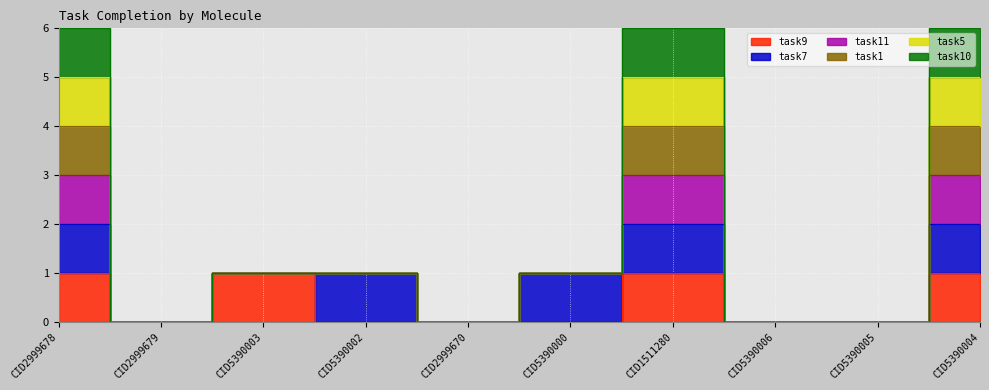

What is the label of the 5th point from the left?

CID2999670